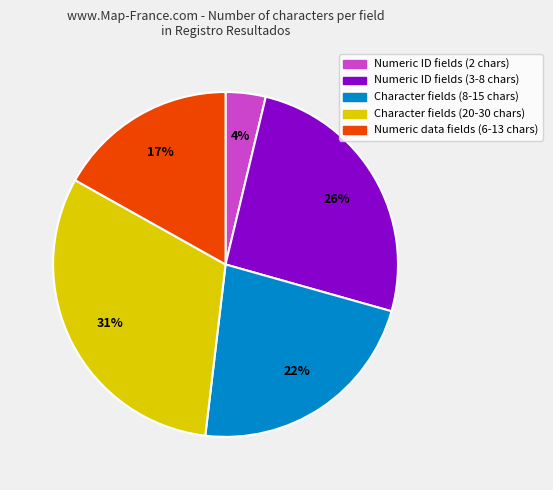

To the nearest percent, what is the average slice percentage?

20%